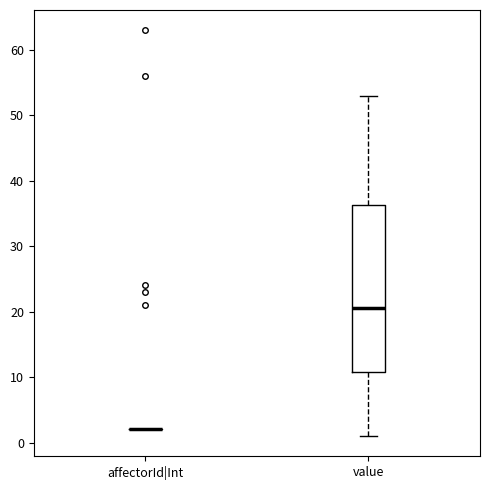

Reading left to right, transcribe this box plot: for each box, give where its median line is, the range the box spans, and where its two whiskers end, as read against the y-axis. The values are not printed on the chart, so give them approximately, as read against the axis.

affectorId|Int: box collapsed to a line at 2, whiskers 2 to 2
value: median 21, box 11 to 36, whiskers 1 to 53